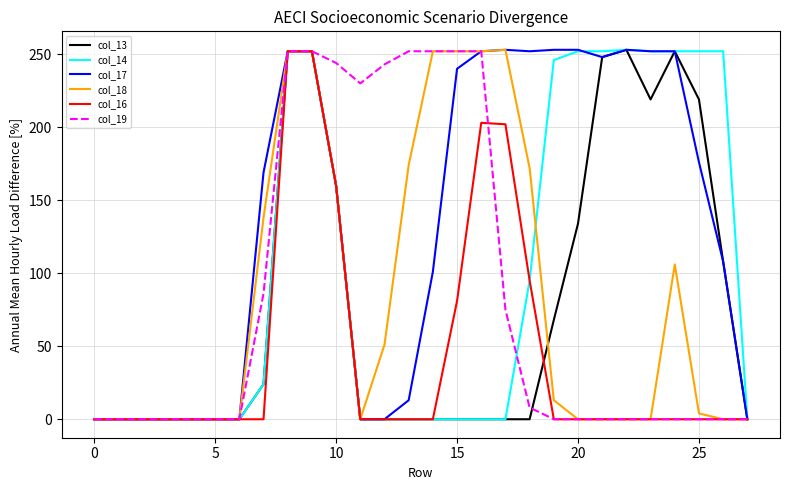

How many values in the col_18 series are below 4?

14